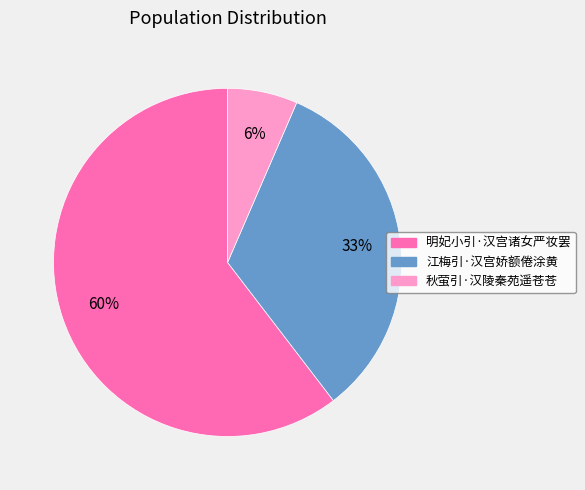

Between 明妃小引·汉宫诸女严妆罢 and 江梅引·汉宫娇额倦涂黄, which is larger?

明妃小引·汉宫诸女严妆罢